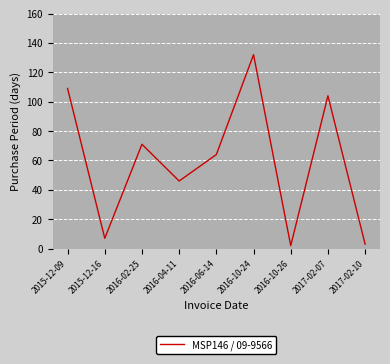

What is the sum of the values at 2015-12-16 and 2016-02-25?

78